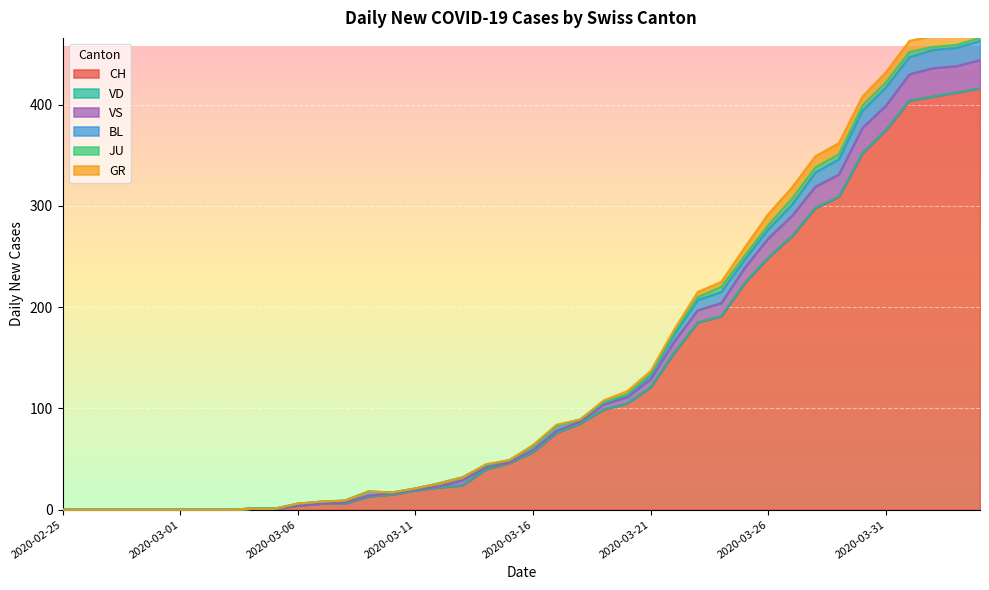

What position from the left is 2020-02-26?

2